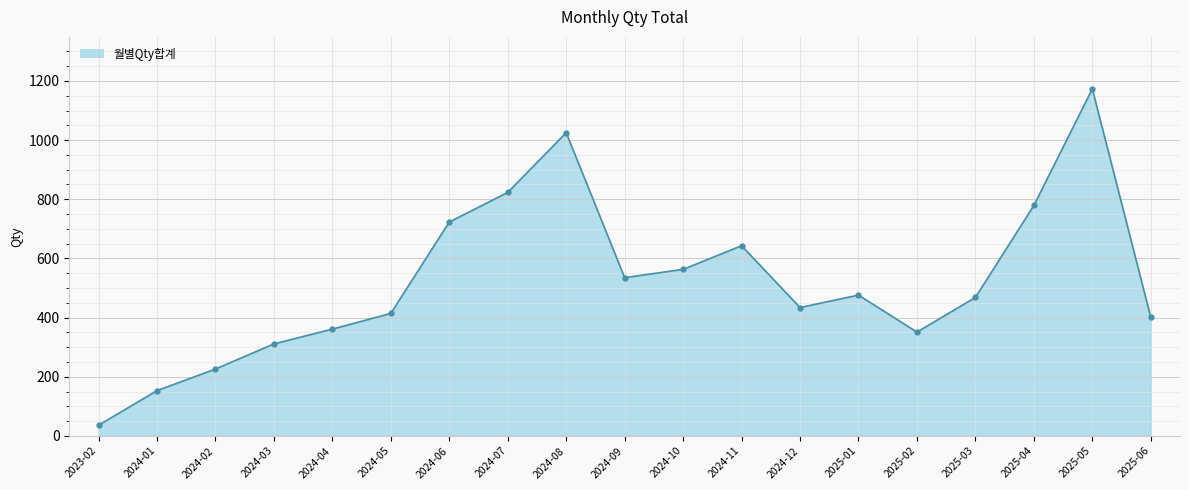

At which category does the chart reach its minimum across all series?

2023-02